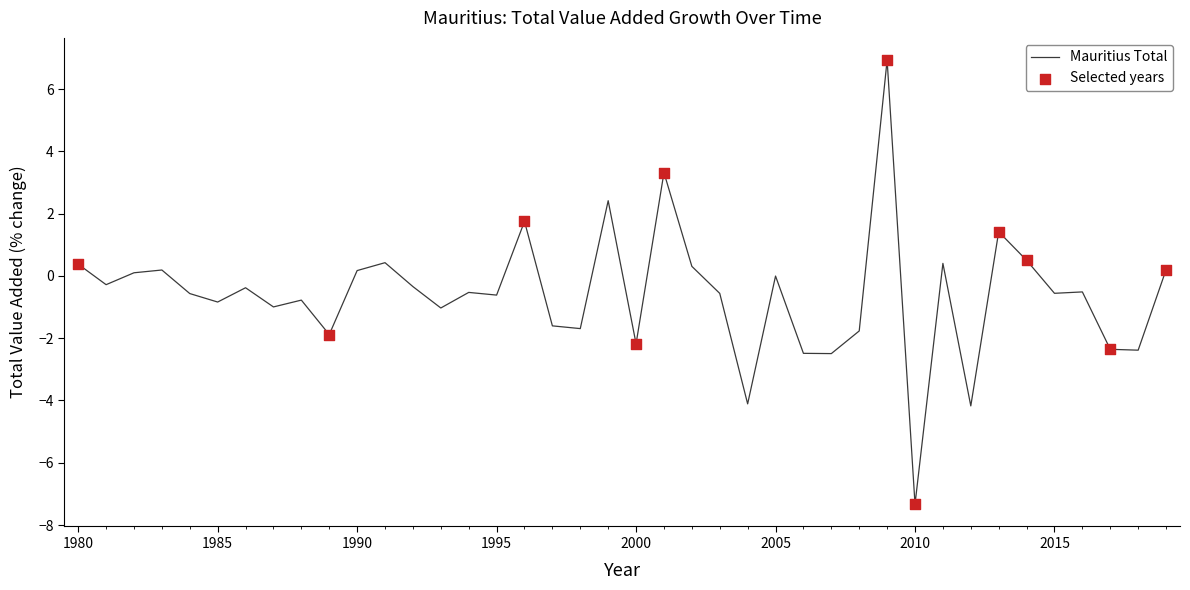

What is the difference between the maximum and minimum values?

14.3